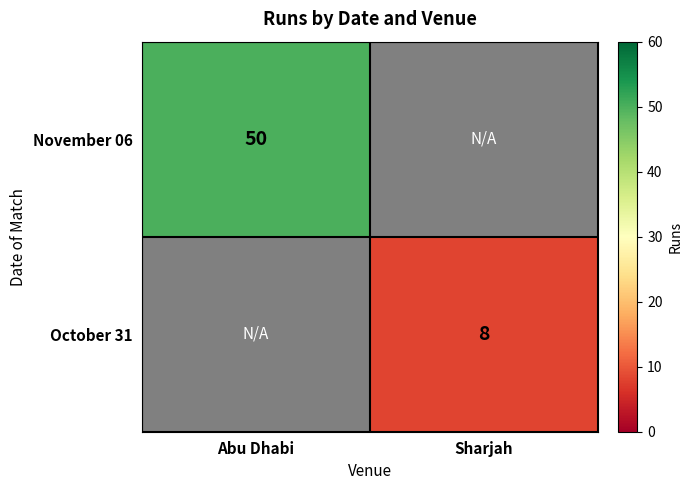

Is the value of October 31 at Sharjah greater than the value of November 06 at Abu Dhabi?

No